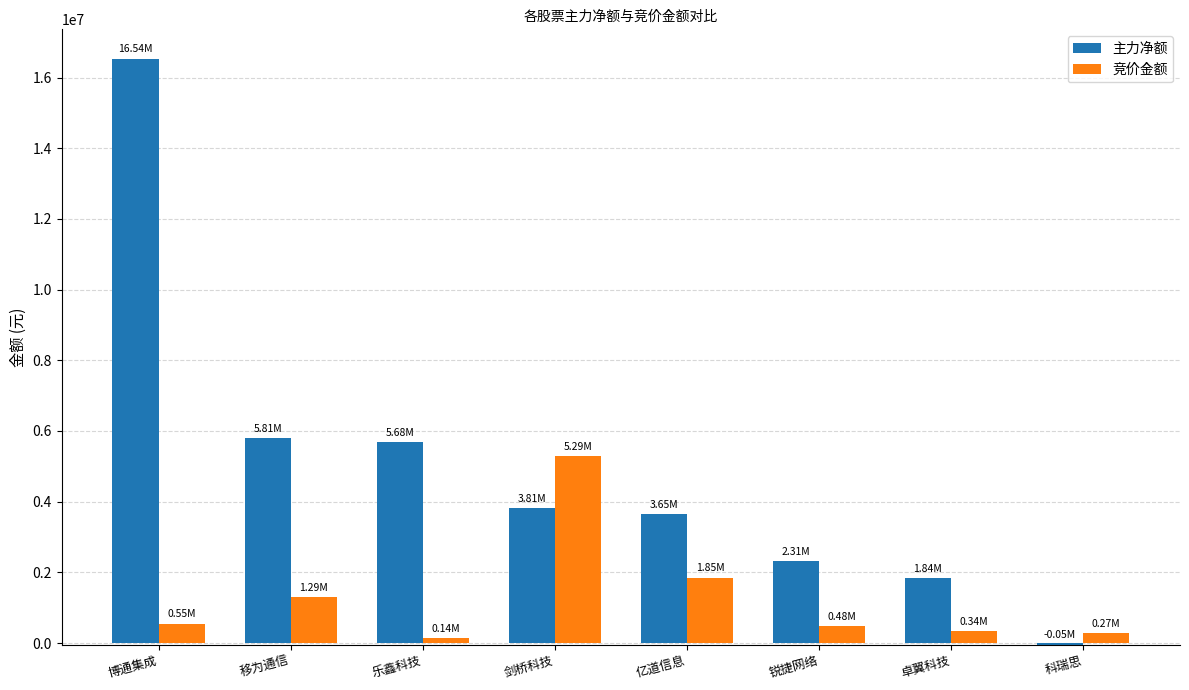

Are the bars horizontal?

No